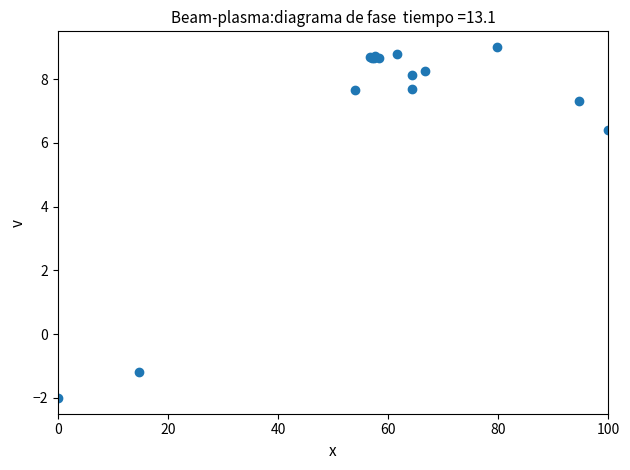

What Y value in the scatter plot is closest to 3?

6.4